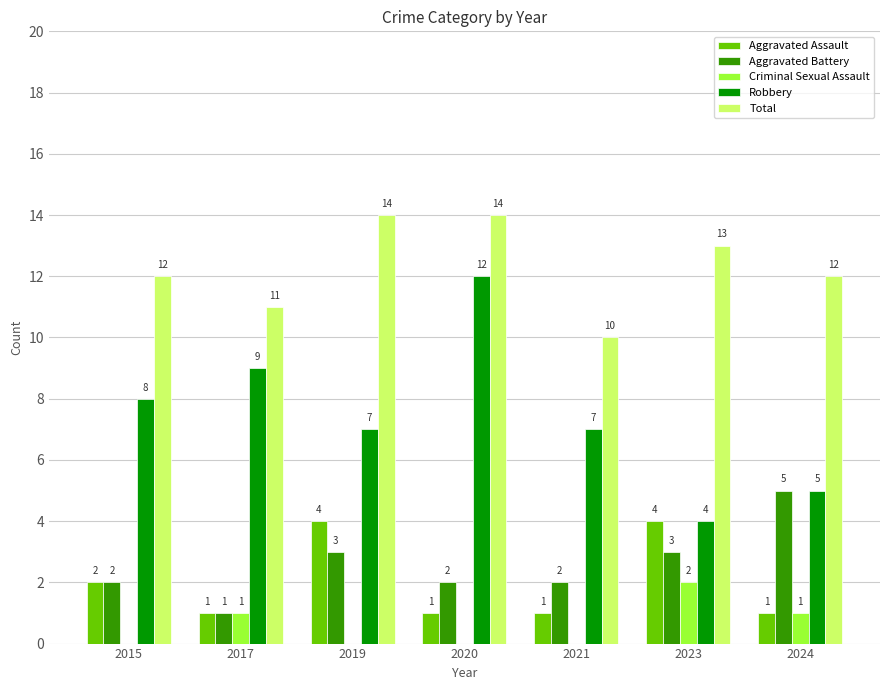

The value of Criminal Sexual Assault at 2015 is -1. True or false?

False